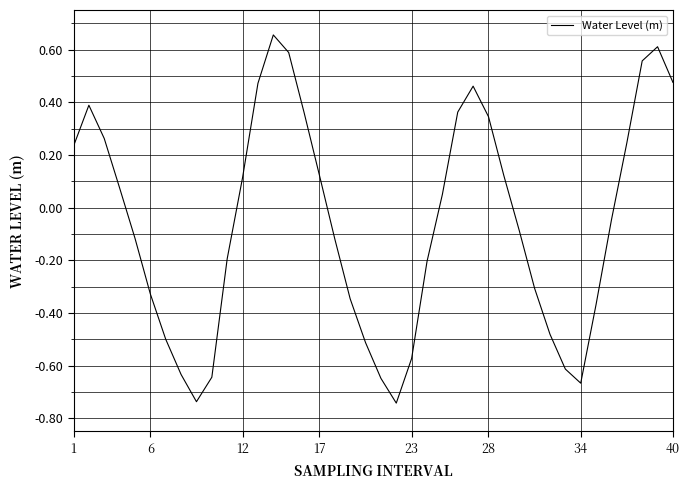

What is the difference between the maximum and minimum values?

1.4